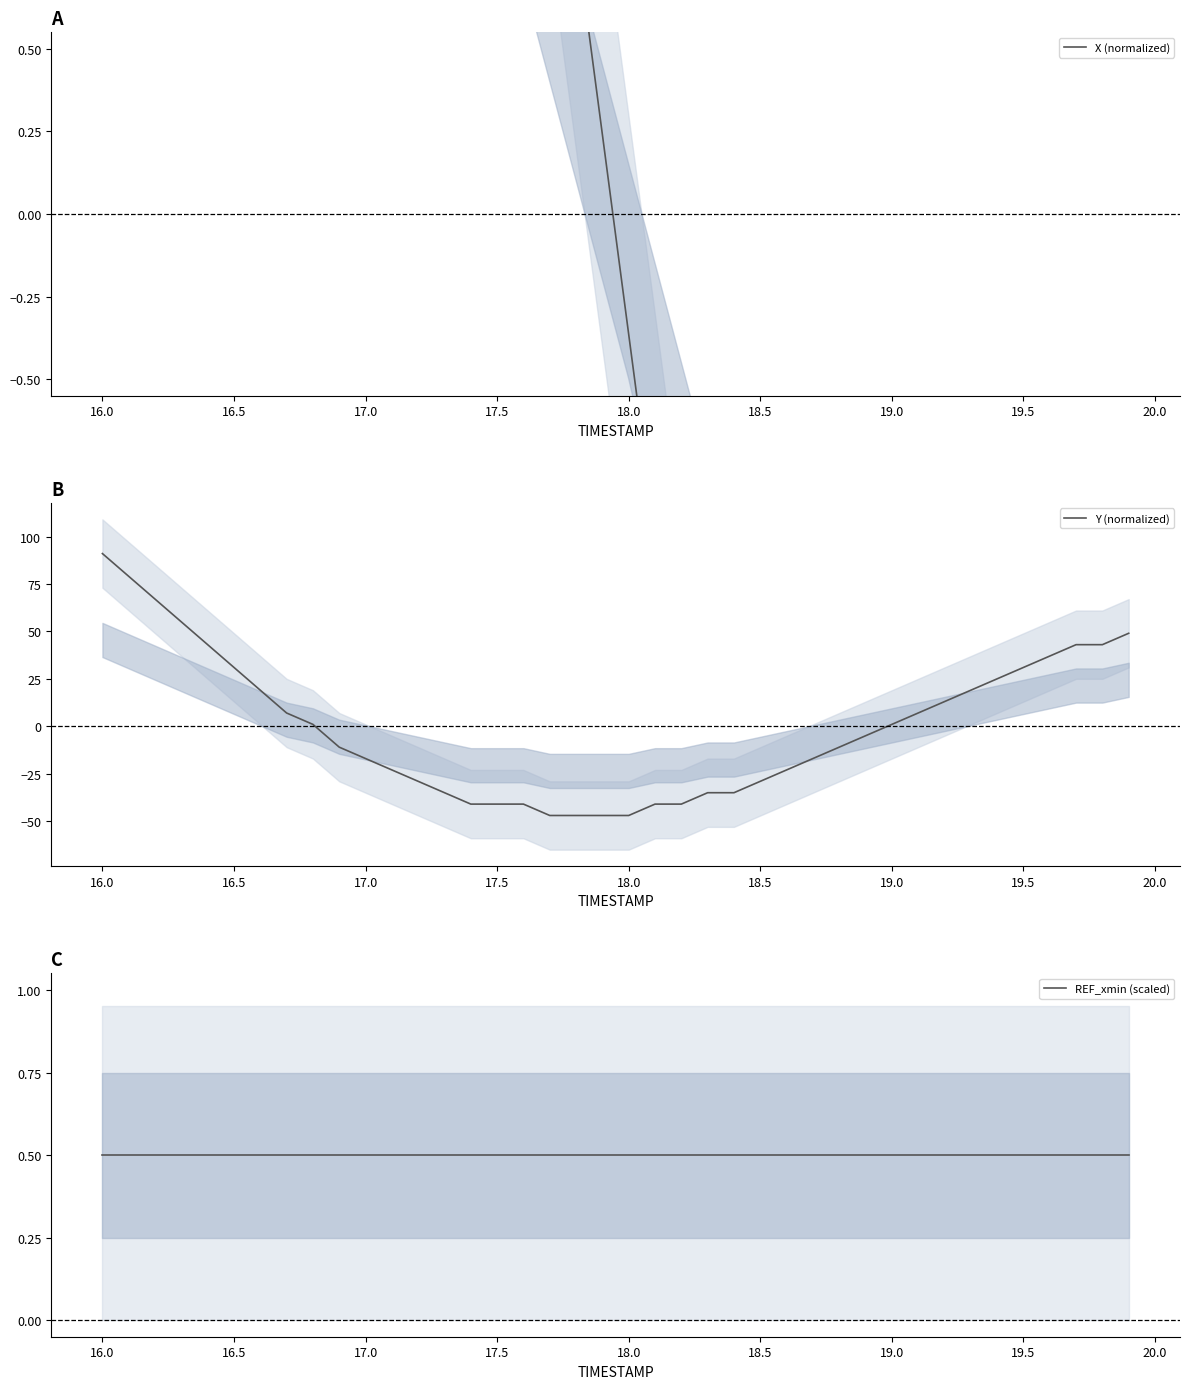

At how many categories does at least one series exceed 74?

2